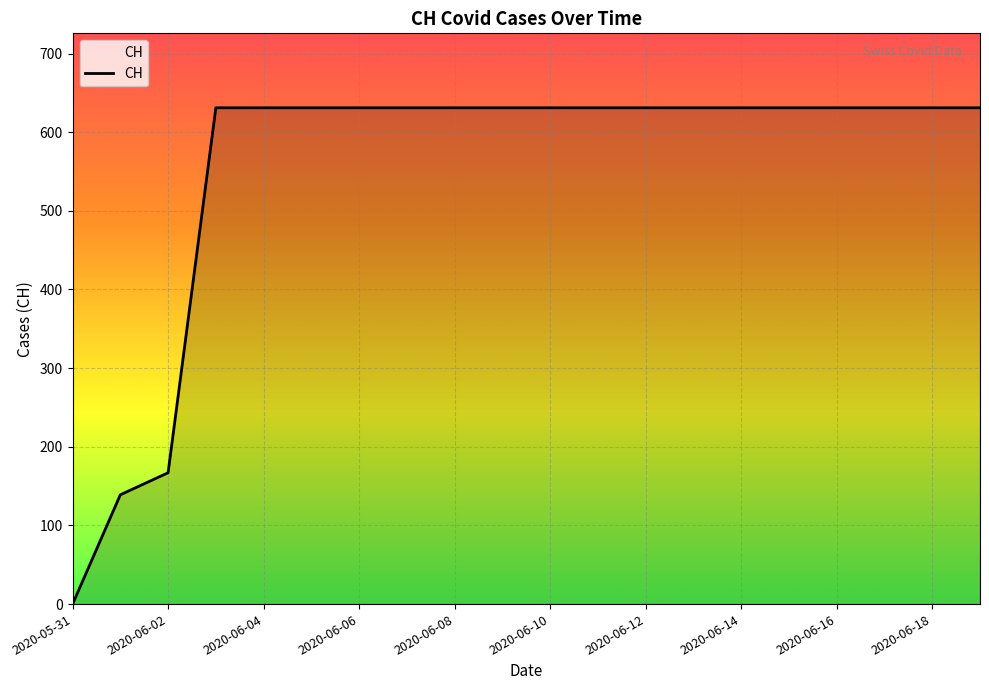

How many lines are shown in the chart?

1